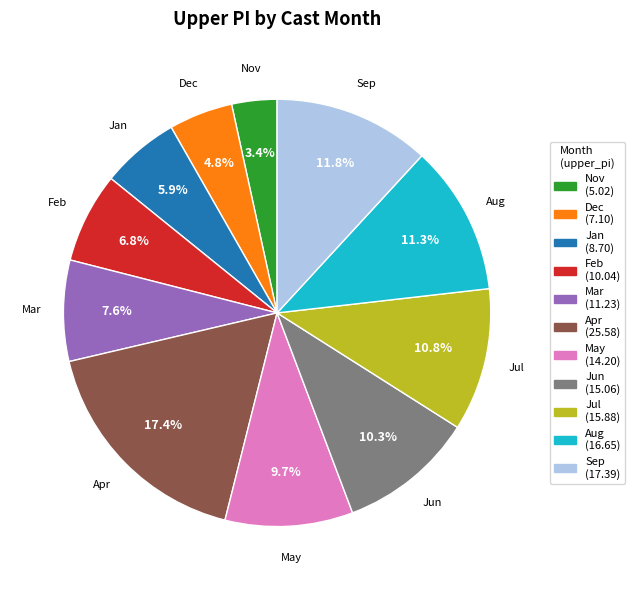

Is Sep (17.39) the majority of the pie?

No